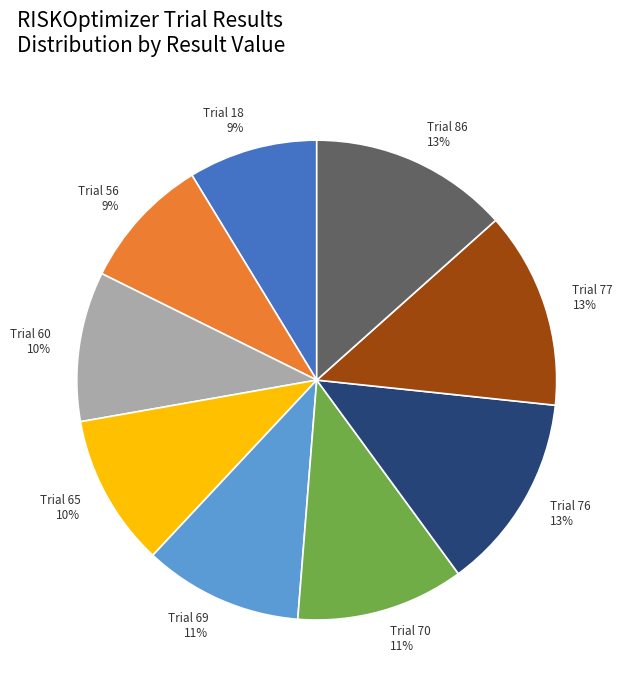

Does Trial 18 represent more than half of the total?

No